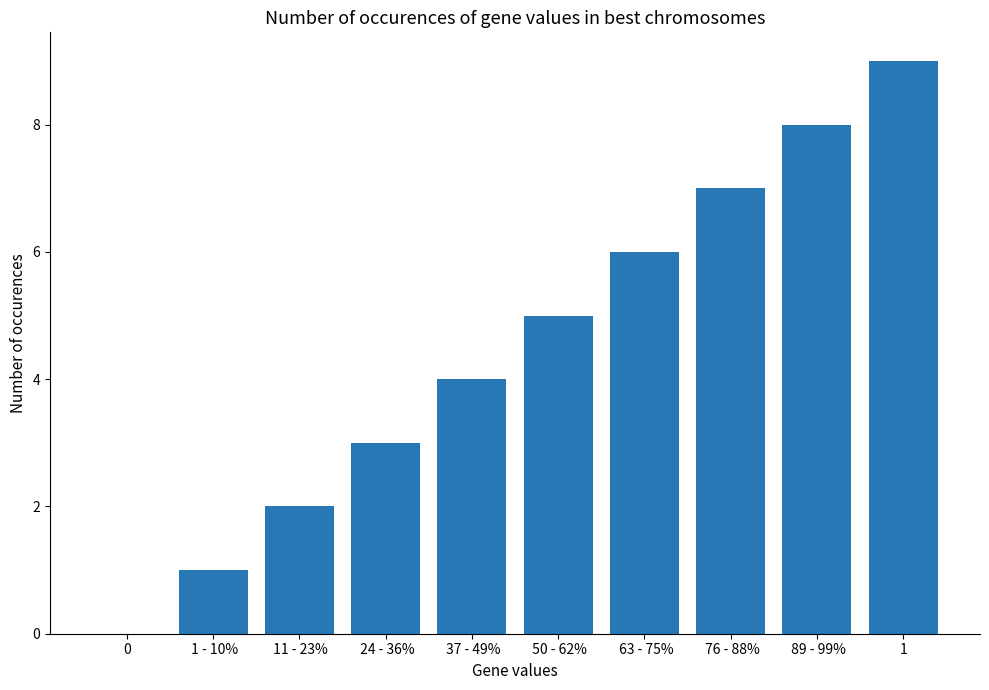

What is the sum of the values at  24 - 36% and  1 - 10%?

4